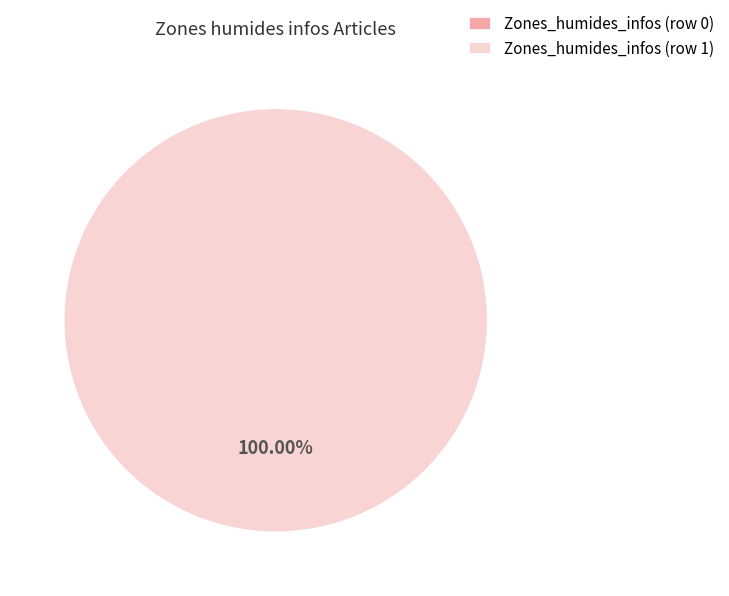

Which has a higher value, Zones_humides_infos (row 1) or Zones_humides_infos (row 0)?

Zones_humides_infos (row 1)